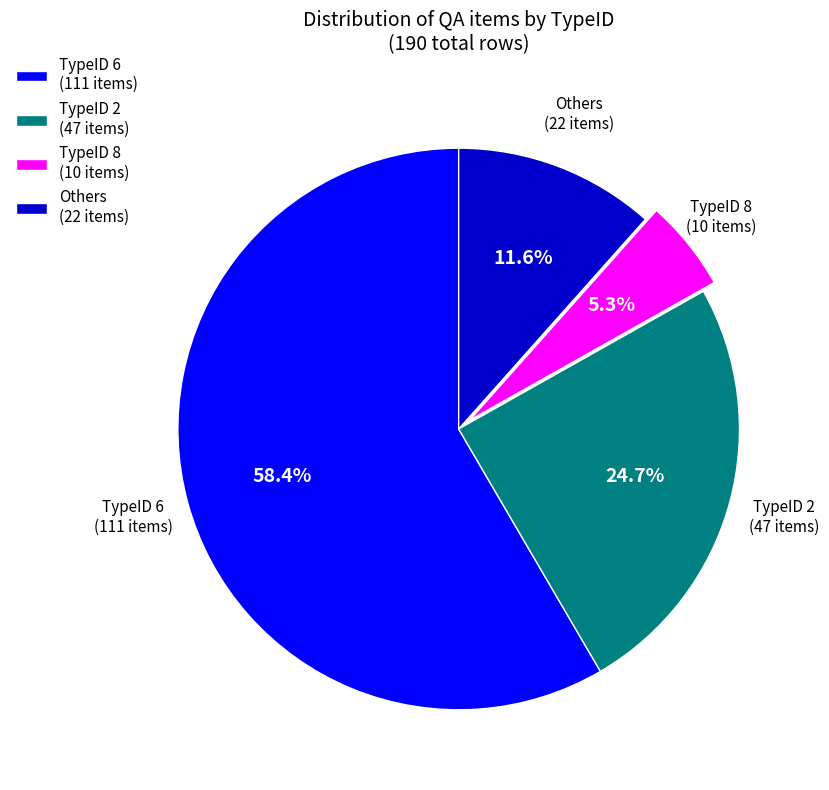

Between TypeID 6 (111 items) and TypeID 8 (10 items), which is larger?

TypeID 6 (111 items)